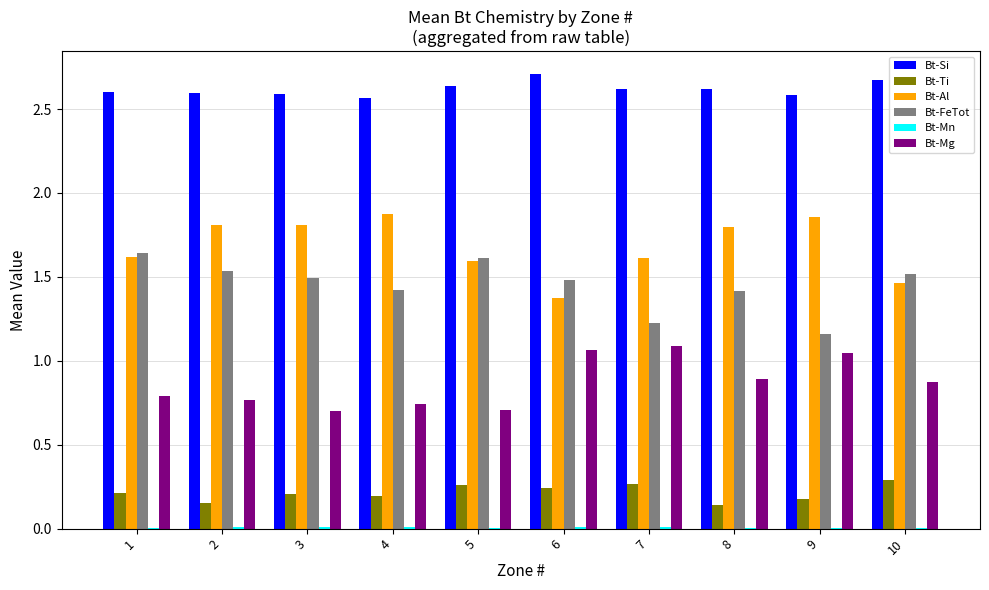

Is it true that Bt-Ti equals 0.3 at 7?

True